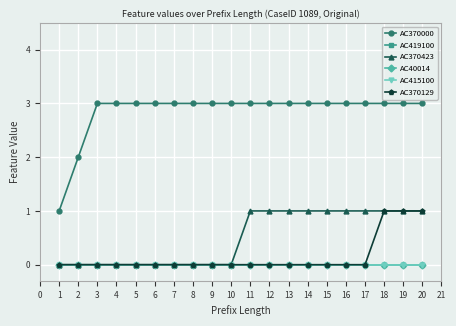

Reading left to right, what are all the values shown in this chart?

AC370000: 1	2	3	3	3	3	3	3	3	3	3	3	3	3	3	3	3	3	3	3
AC419100: 0	0	0	0	0	0	0	0	0	0	0	0	0	0	0	0	0	0	0	0
AC370423: 0	0	0	0	0	0	0	0	0	0	1	1	1	1	1	1	1	1	1	1
AC40014: 0	0	0	0	0	0	0	0	0	0	0	0	0	0	0	0	0	0	0	0
AC415100: 0	0	0	0	0	0	0	0	0	0	0	0	0	0	0	0	0	0	0	0
AC370129: 0	0	0	0	0	0	0	0	0	0	0	0	0	0	0	0	0	1	1	1